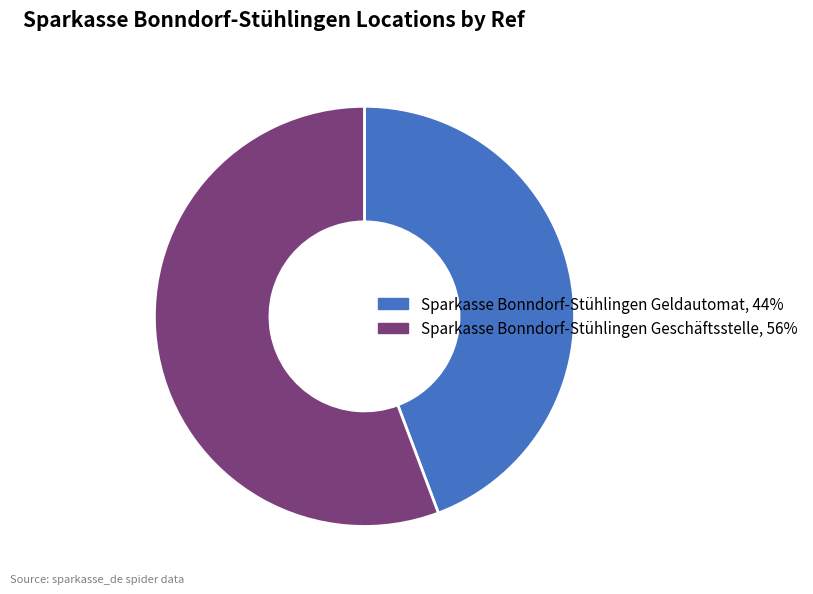

Between Sparkasse Bonndorf-Stühlingen Geldautomat and Sparkasse Bonndorf-Stühlingen Geschäftsstelle, which is larger?

Sparkasse Bonndorf-Stühlingen Geschäftsstelle